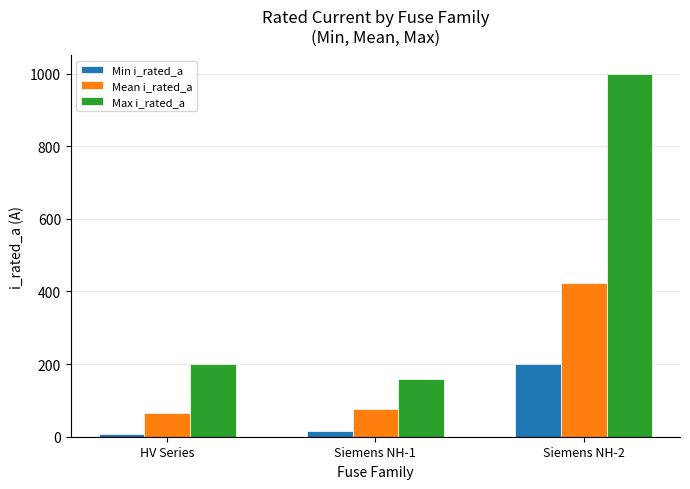

Reading left to right, list all the values displayed in this chart.

Min i_rated_a: HV Series=6.3	Siemens NH-1=16.0	Siemens NH-2=200.0
Mean i_rated_a: HV Series=66.2	Siemens NH-1=77.4	Siemens NH-2=422.1
Max i_rated_a: HV Series=200.0	Siemens NH-1=160.0	Siemens NH-2=1000.0